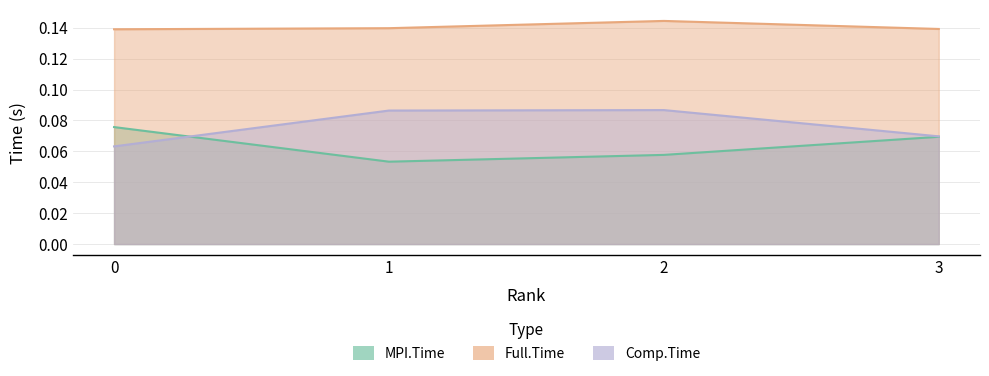

Which series has the widest spread of values?

Comp.Time